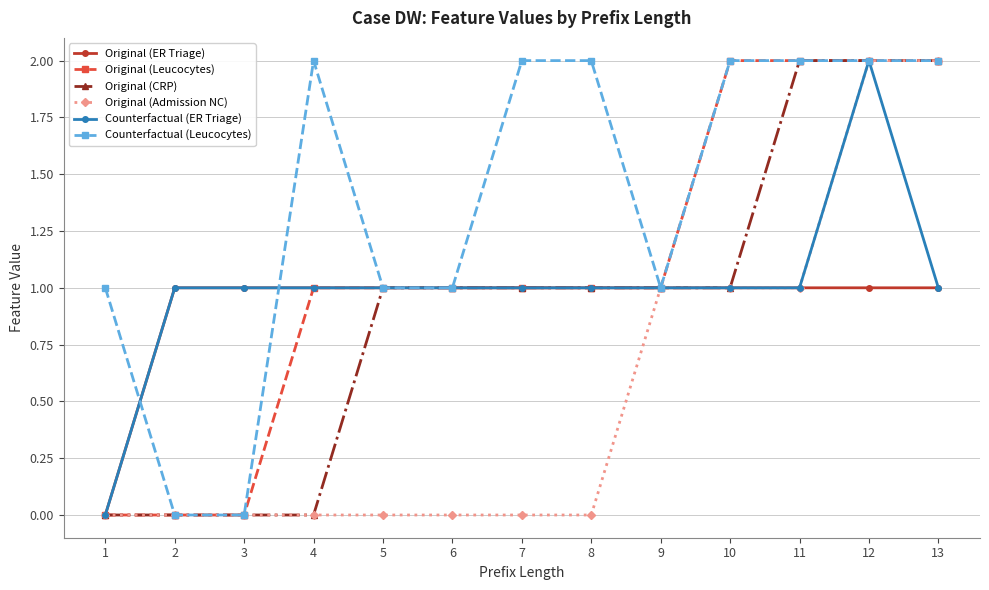

Between 2 and 7, which series saw the biggest shift?

Counterfactual (Leucocytes)